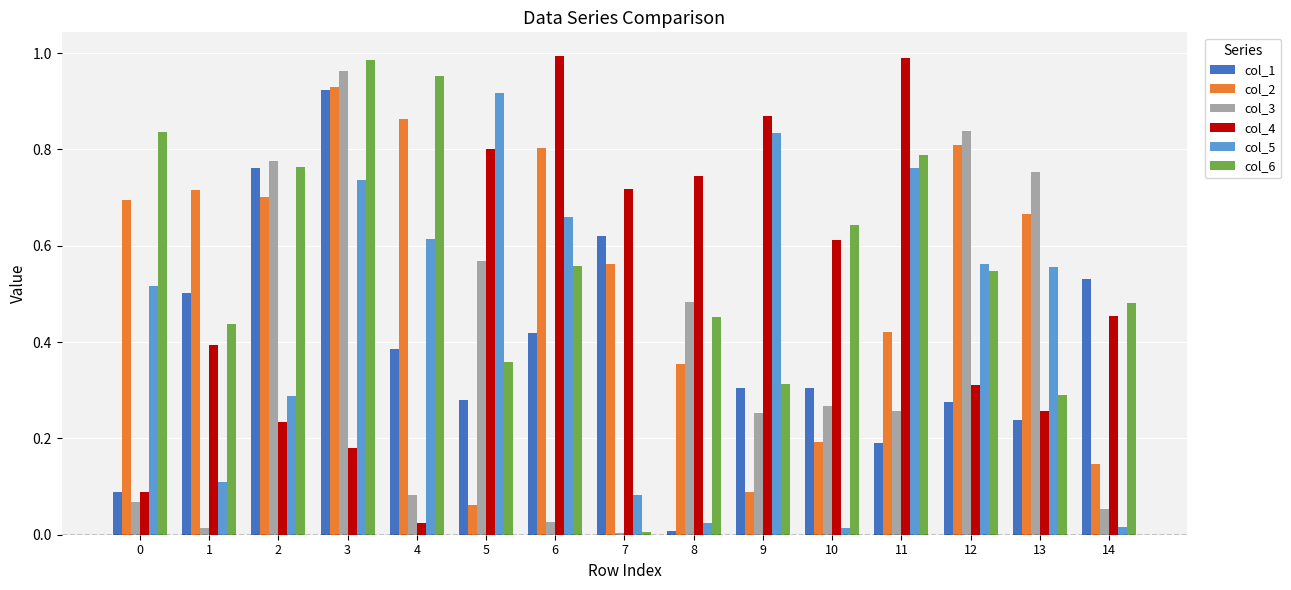

At which category is the sum across all series the highest?

3